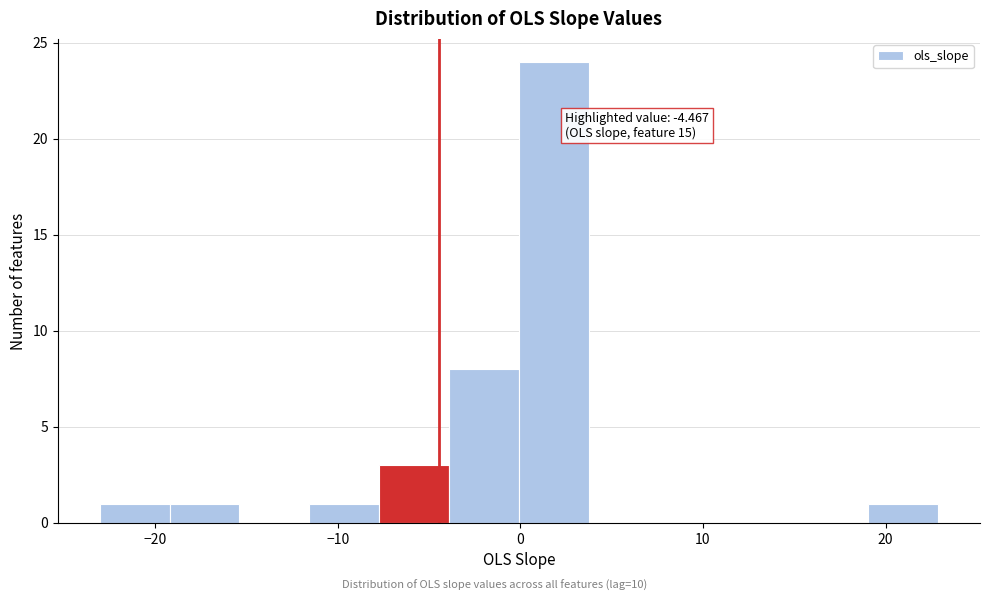

Around what value on the x-axis is the tallest bar? Give the approximate position of its centre, as read against the axis.

2